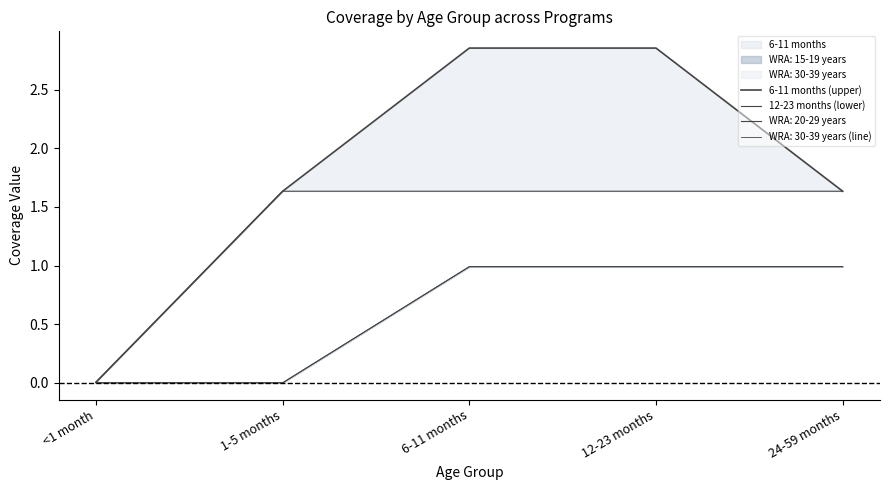

The value of 12-23 months (lower) at 6-11 months is 1.6. True or false?

True